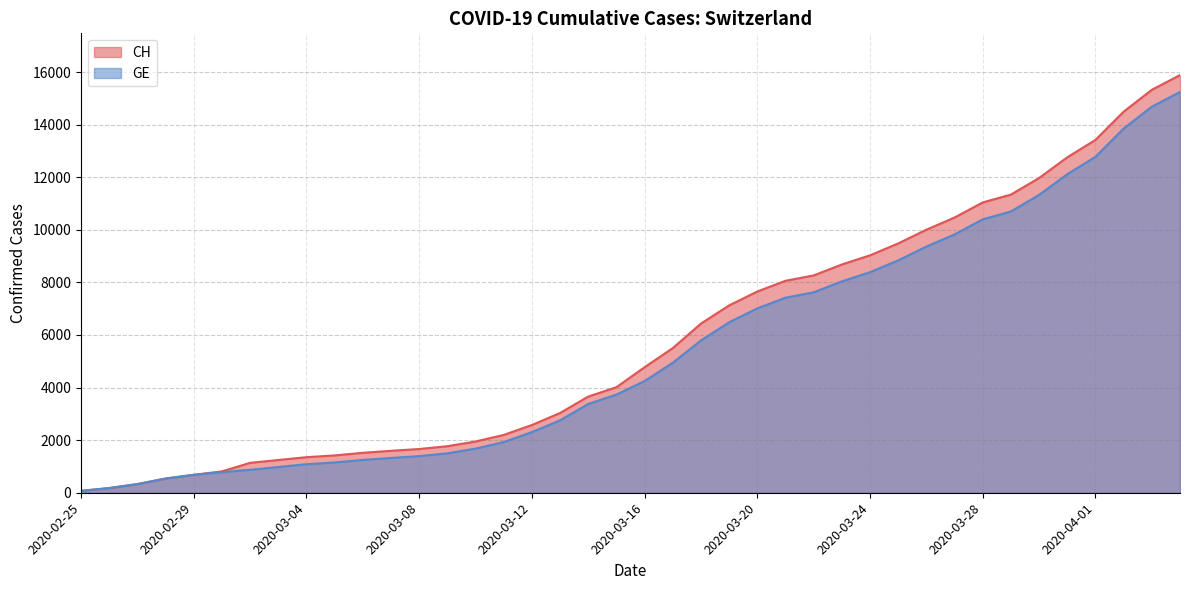

List the labels in order of CH value, smallest first.

2020-02-25, 2020-02-26, 2020-02-27, 2020-02-28, 2020-02-29, 2020-03-01, 2020-03-02, 2020-03-03, 2020-03-04, 2020-03-05, 2020-03-06, 2020-03-07, 2020-03-08, 2020-03-09, 2020-03-10, 2020-03-11, 2020-03-12, 2020-03-13, 2020-03-14, 2020-03-15, 2020-03-16, 2020-03-17, 2020-03-18, 2020-03-19, 2020-03-20, 2020-03-21, 2020-03-22, 2020-03-23, 2020-03-24, 2020-03-25, 2020-03-26, 2020-03-27, 2020-03-28, 2020-03-29, 2020-03-30, 2020-03-31, 2020-04-01, 2020-04-02, 2020-04-03, 2020-04-04